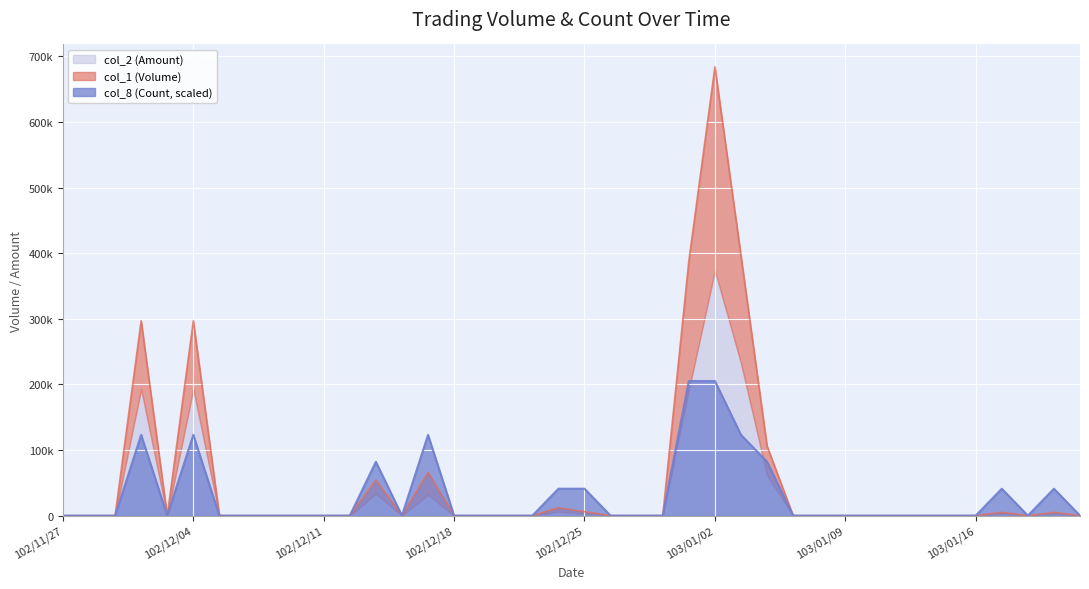

What is the sum of all col_8 (Count) values?

1231200